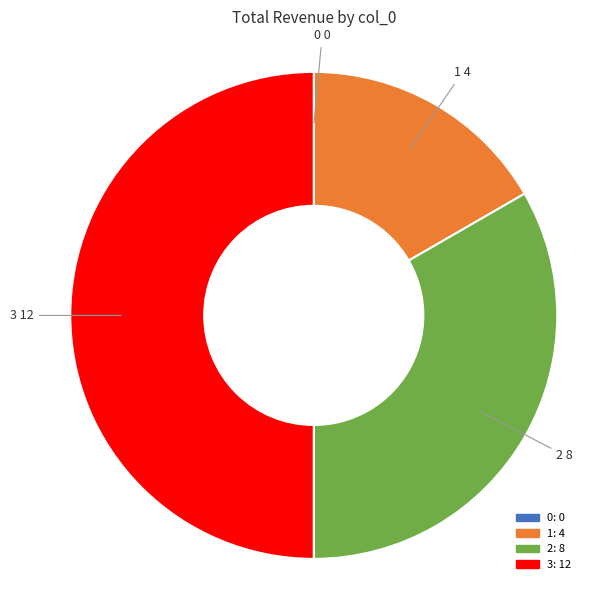

Do 1 and 3 together represent more than half of the pie?

Yes